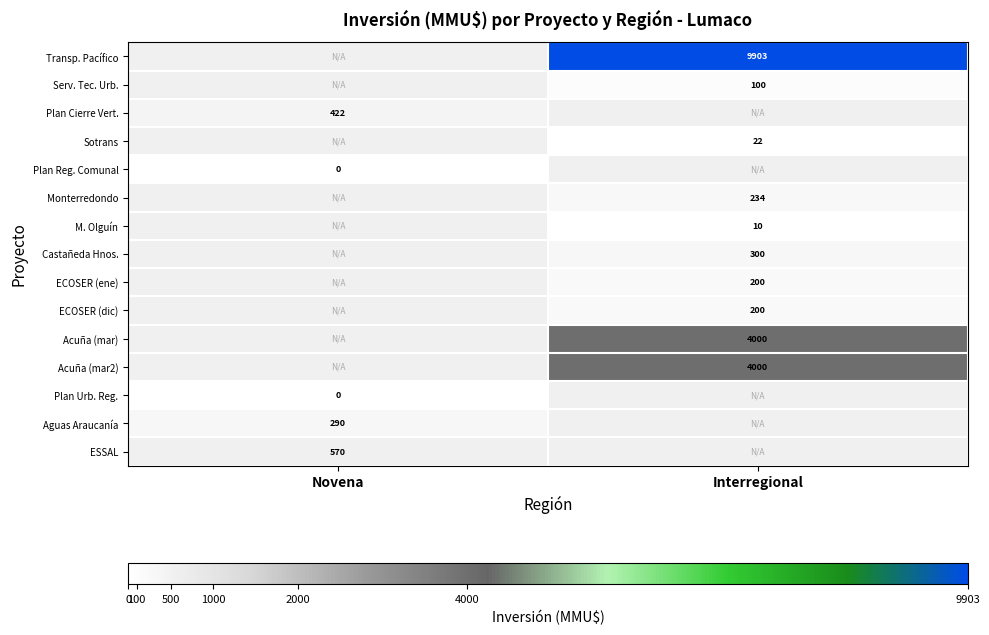

The ECOSER (ene) series shows 332 at Interregional. True or false?

False